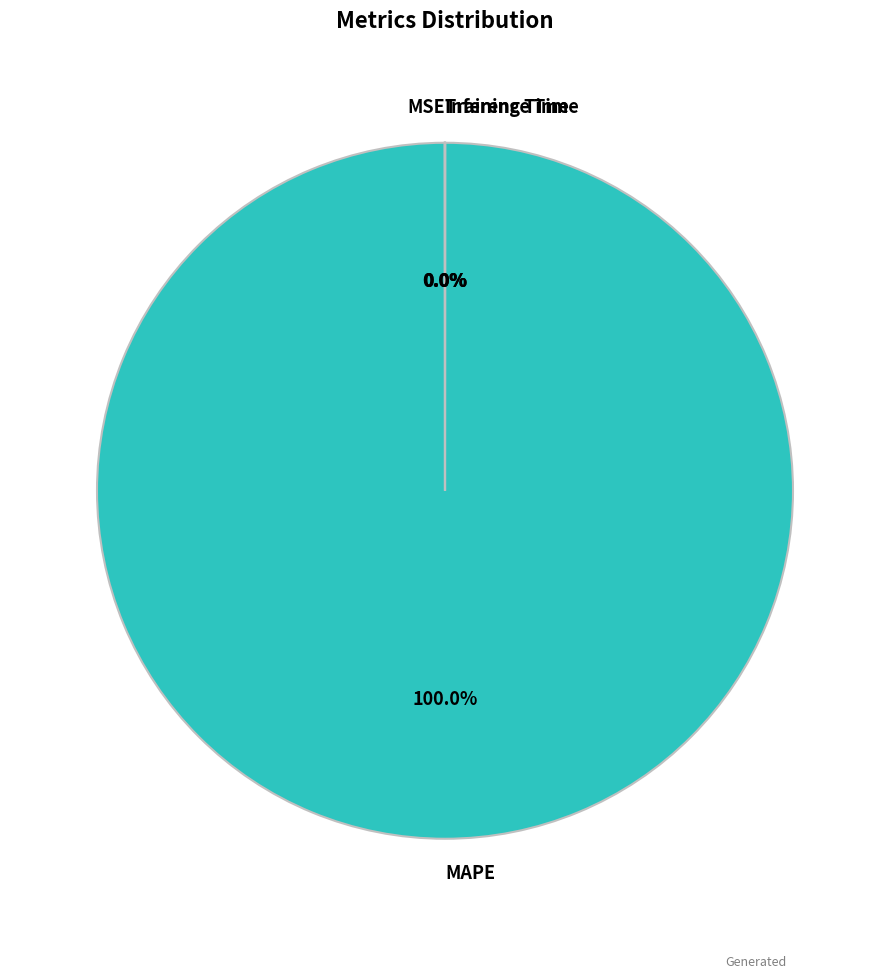

To the nearest percent, what is the difference between the largest and smallest slice percentages?

100%